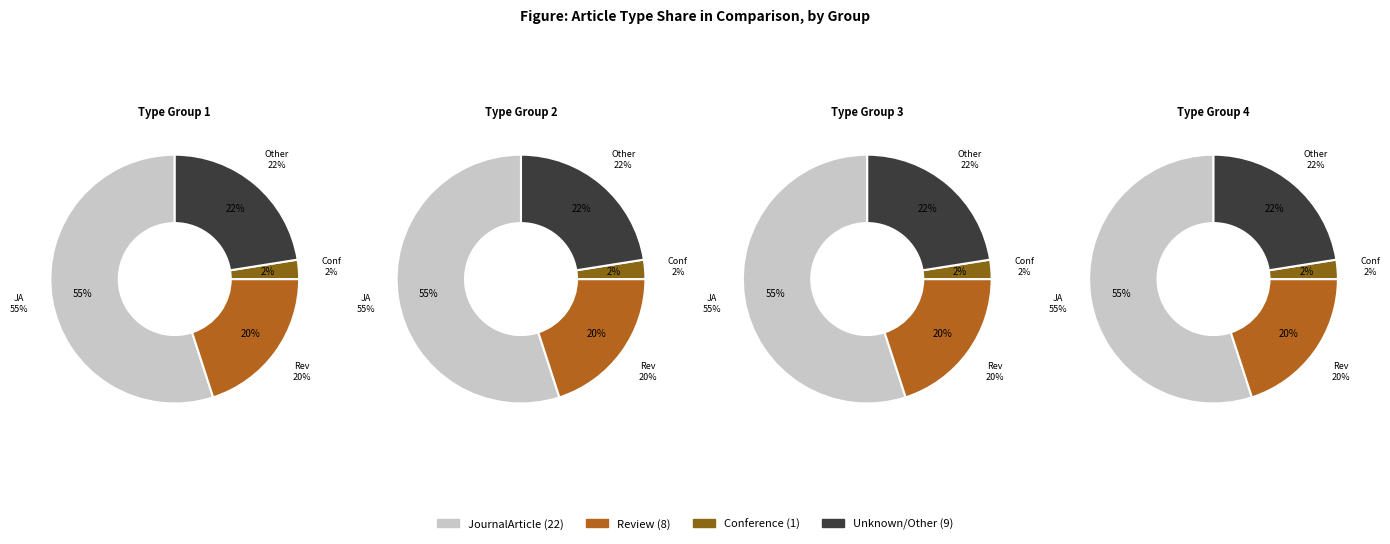

How much of the chart is everything except Conference?

97.5%